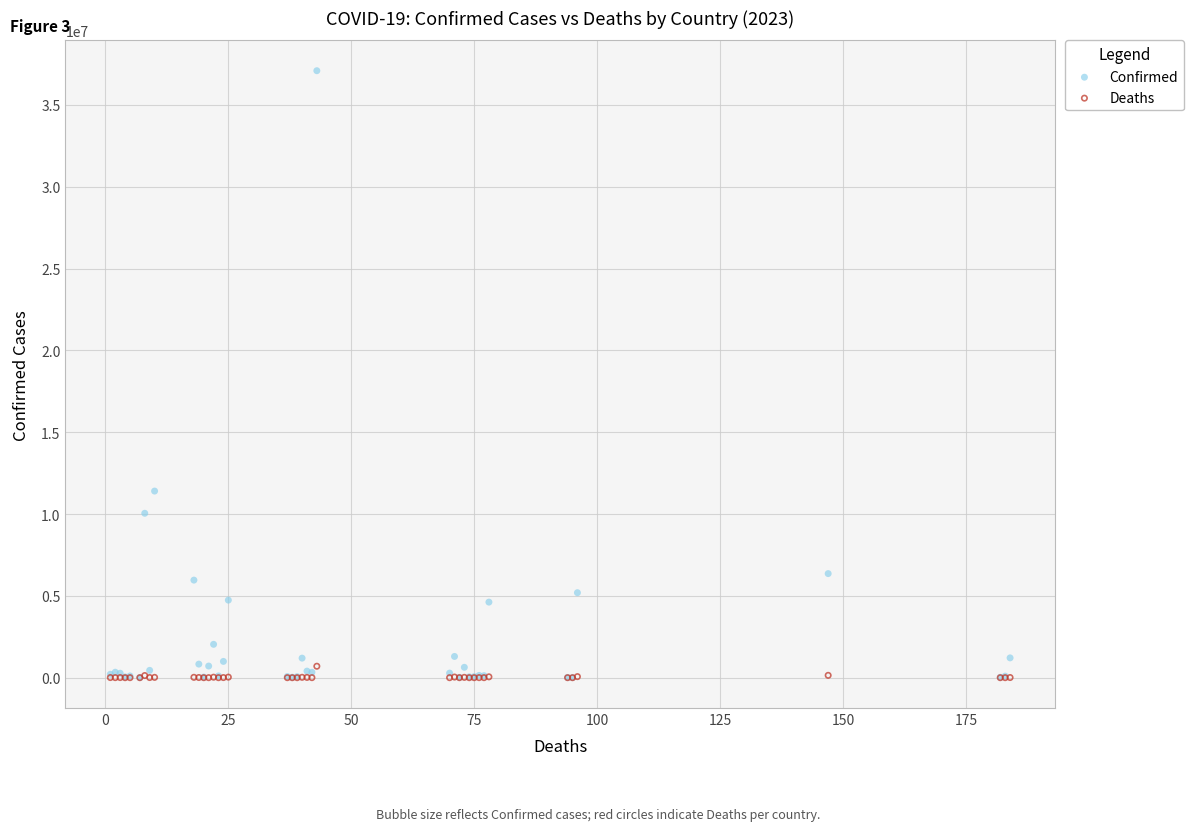

Across all series, what Y value is closest to 18542848?

11401996